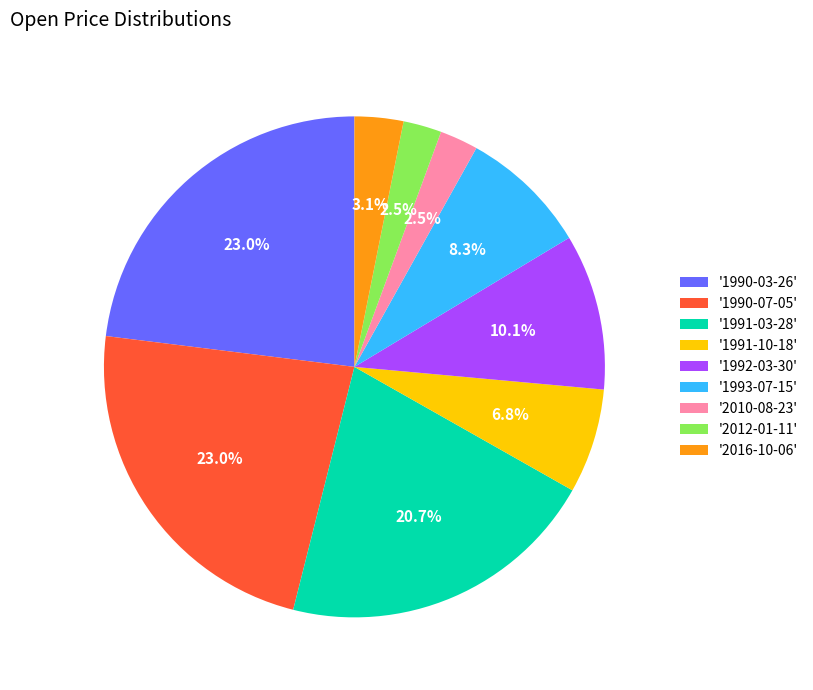

How much of the chart is everything except '1991-03-28'?

79.3%